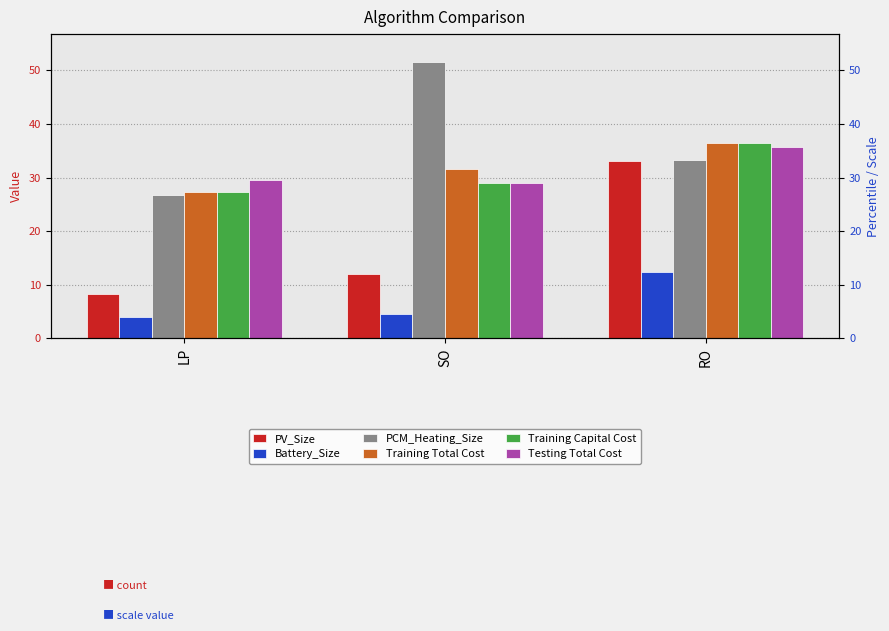

The Battery_Size series shows 4.5 at SO. True or false?

True